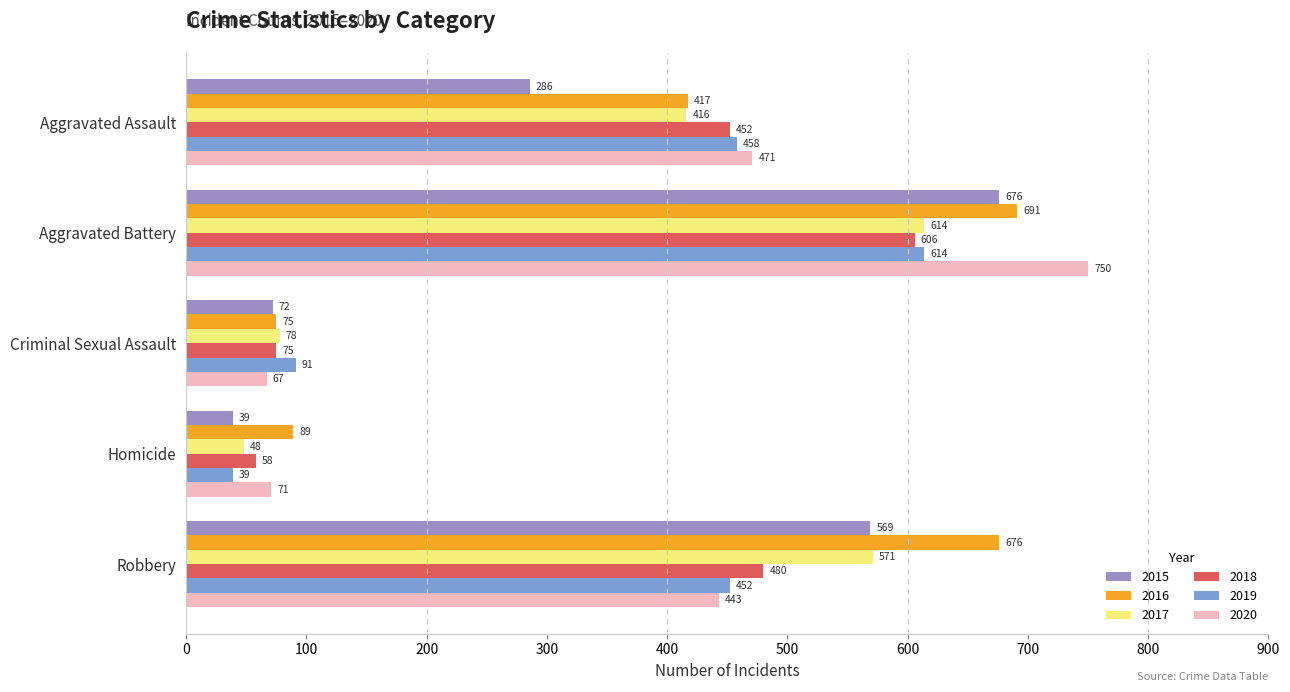

How many distinct data groups are displayed?

6